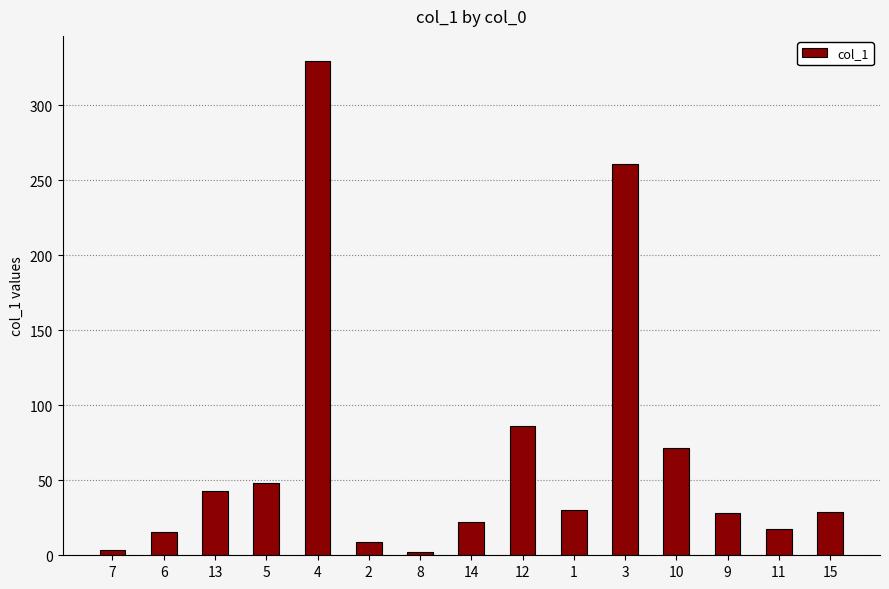

What is the ratio of the value at 3 to the value at 8?

130.2